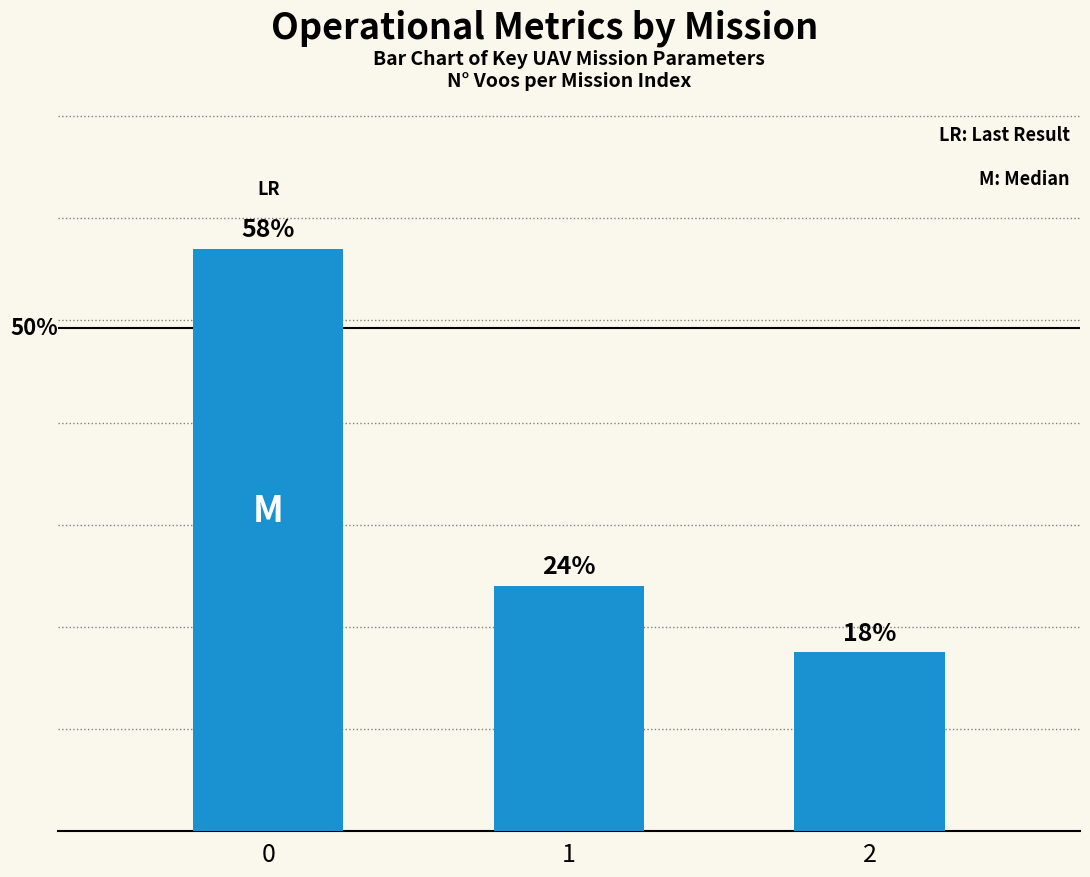

True or false: the data shows 48 at 1.

True